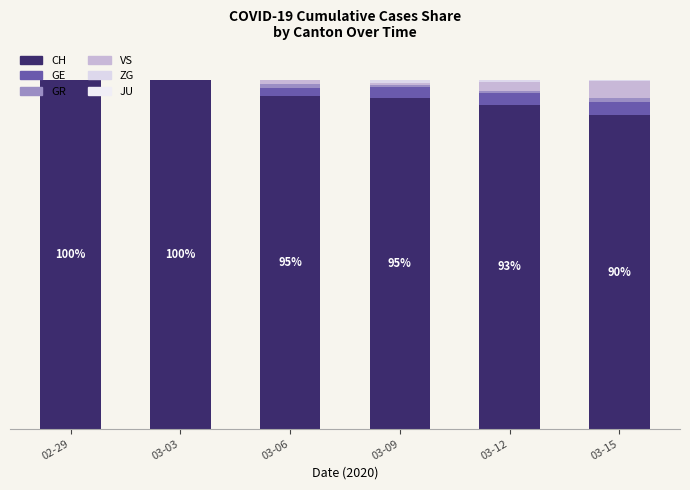

Are the bars horizontal?

No